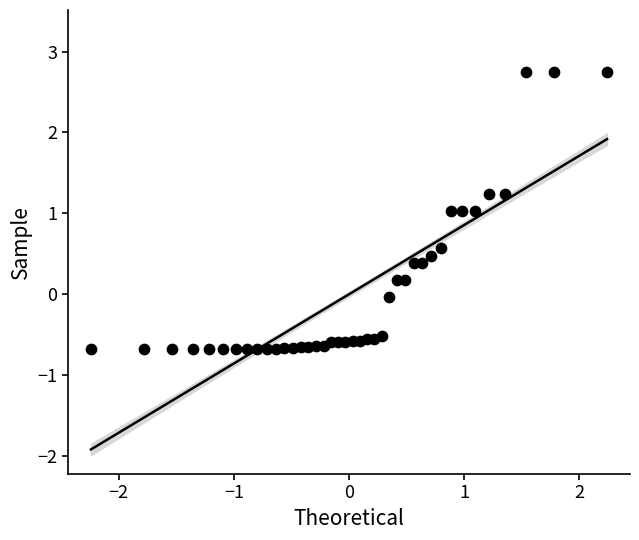

What is the range of Y values (max minus min)?

3.4